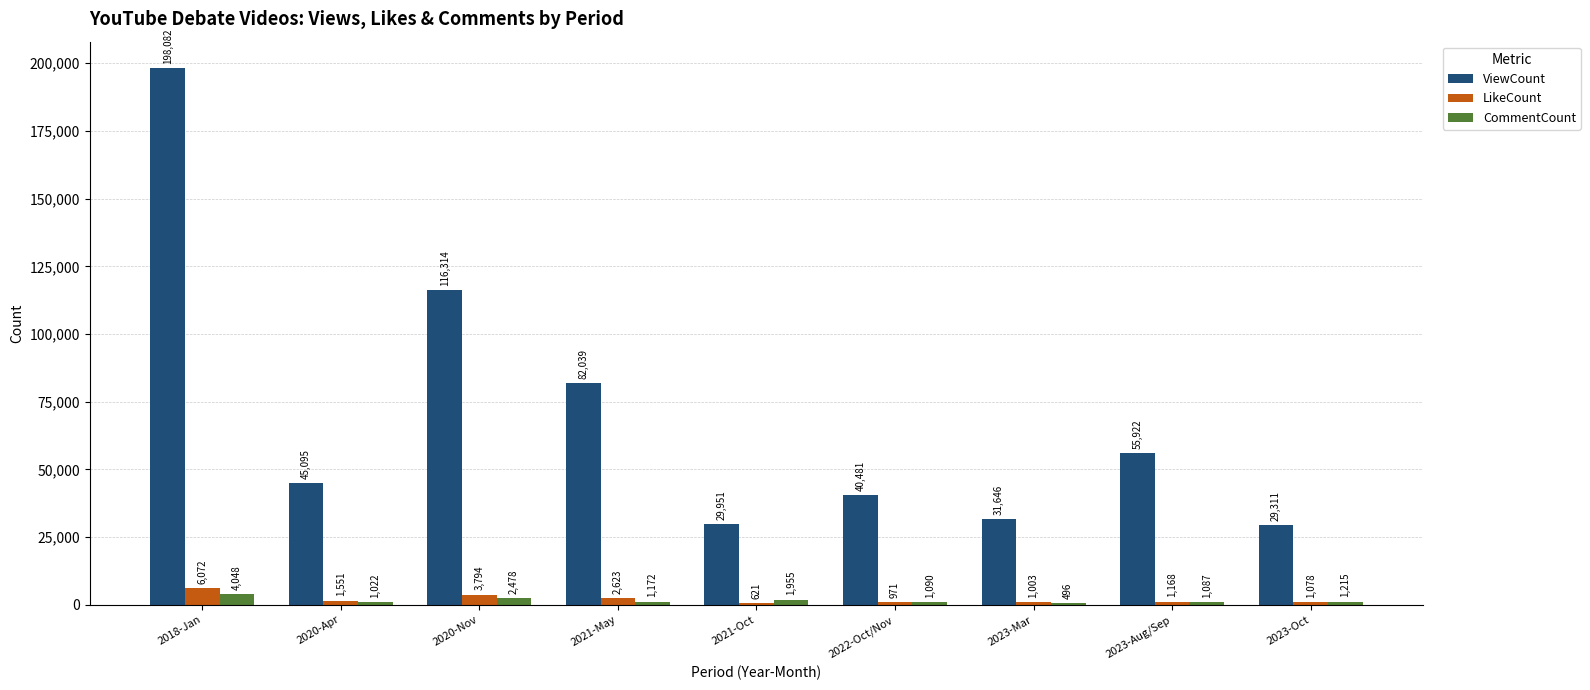

Reading right to left, list all the values displayed in this chart.

ViewCount: 29311	55922	31646	40481	29951	82039	116314	45095	198082
LikeCount: 1078	1168	1003	971	621	2623	3794	1551	6072
CommentCount: 1215	1087	496	1090	1955	1172	2478	1022	4048